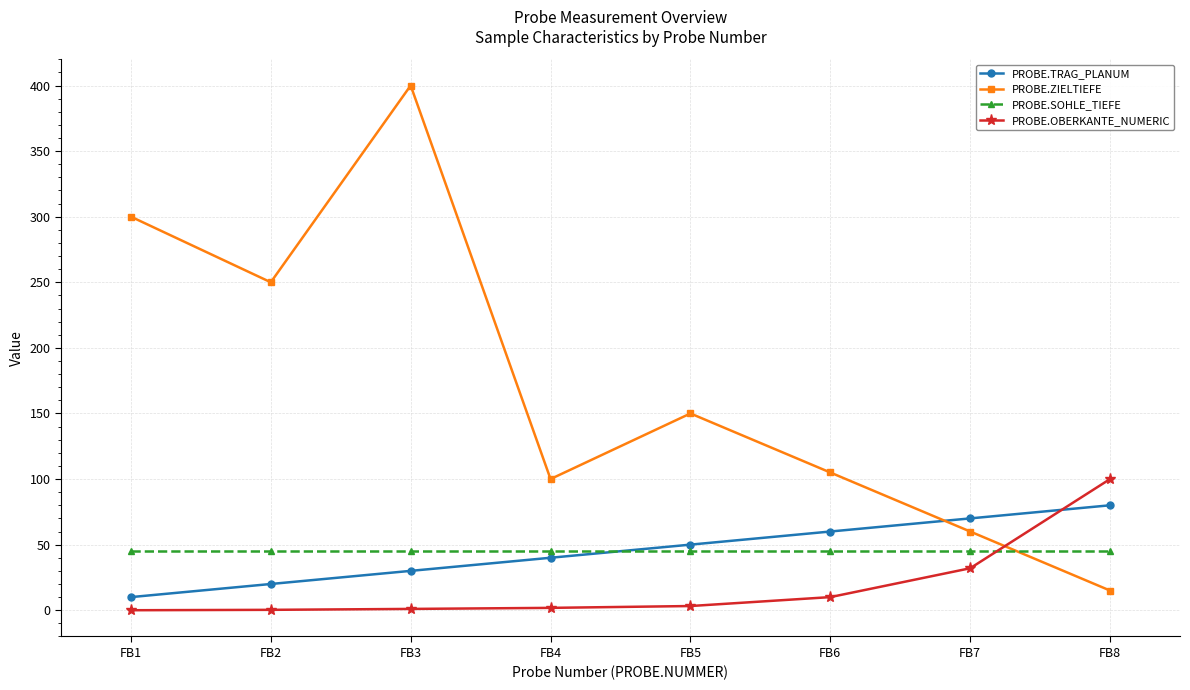

What is the difference between the maximum and minimum values in the PROBE.OBERKANTE_NUMERIC series?

100.0